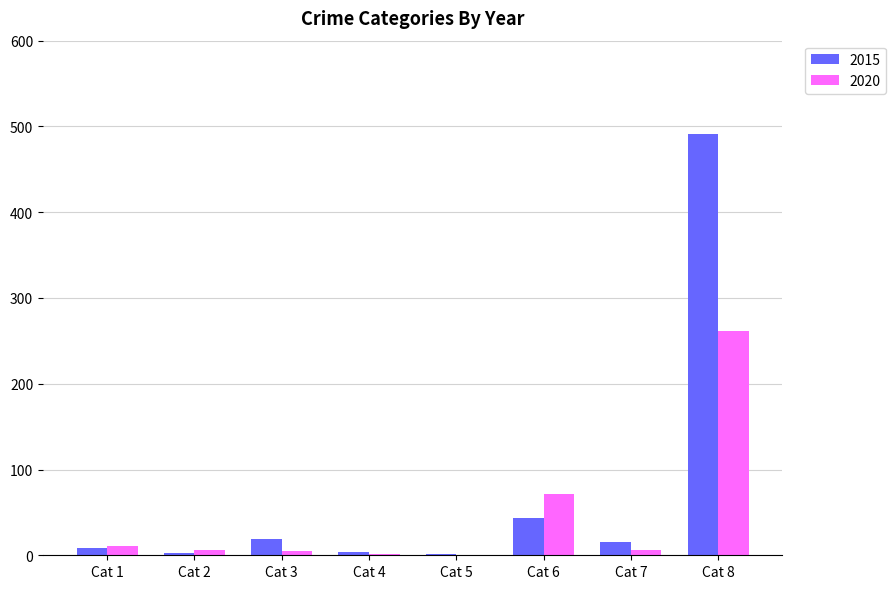

Where is 2015 nearest to the value 246?

Cat 6